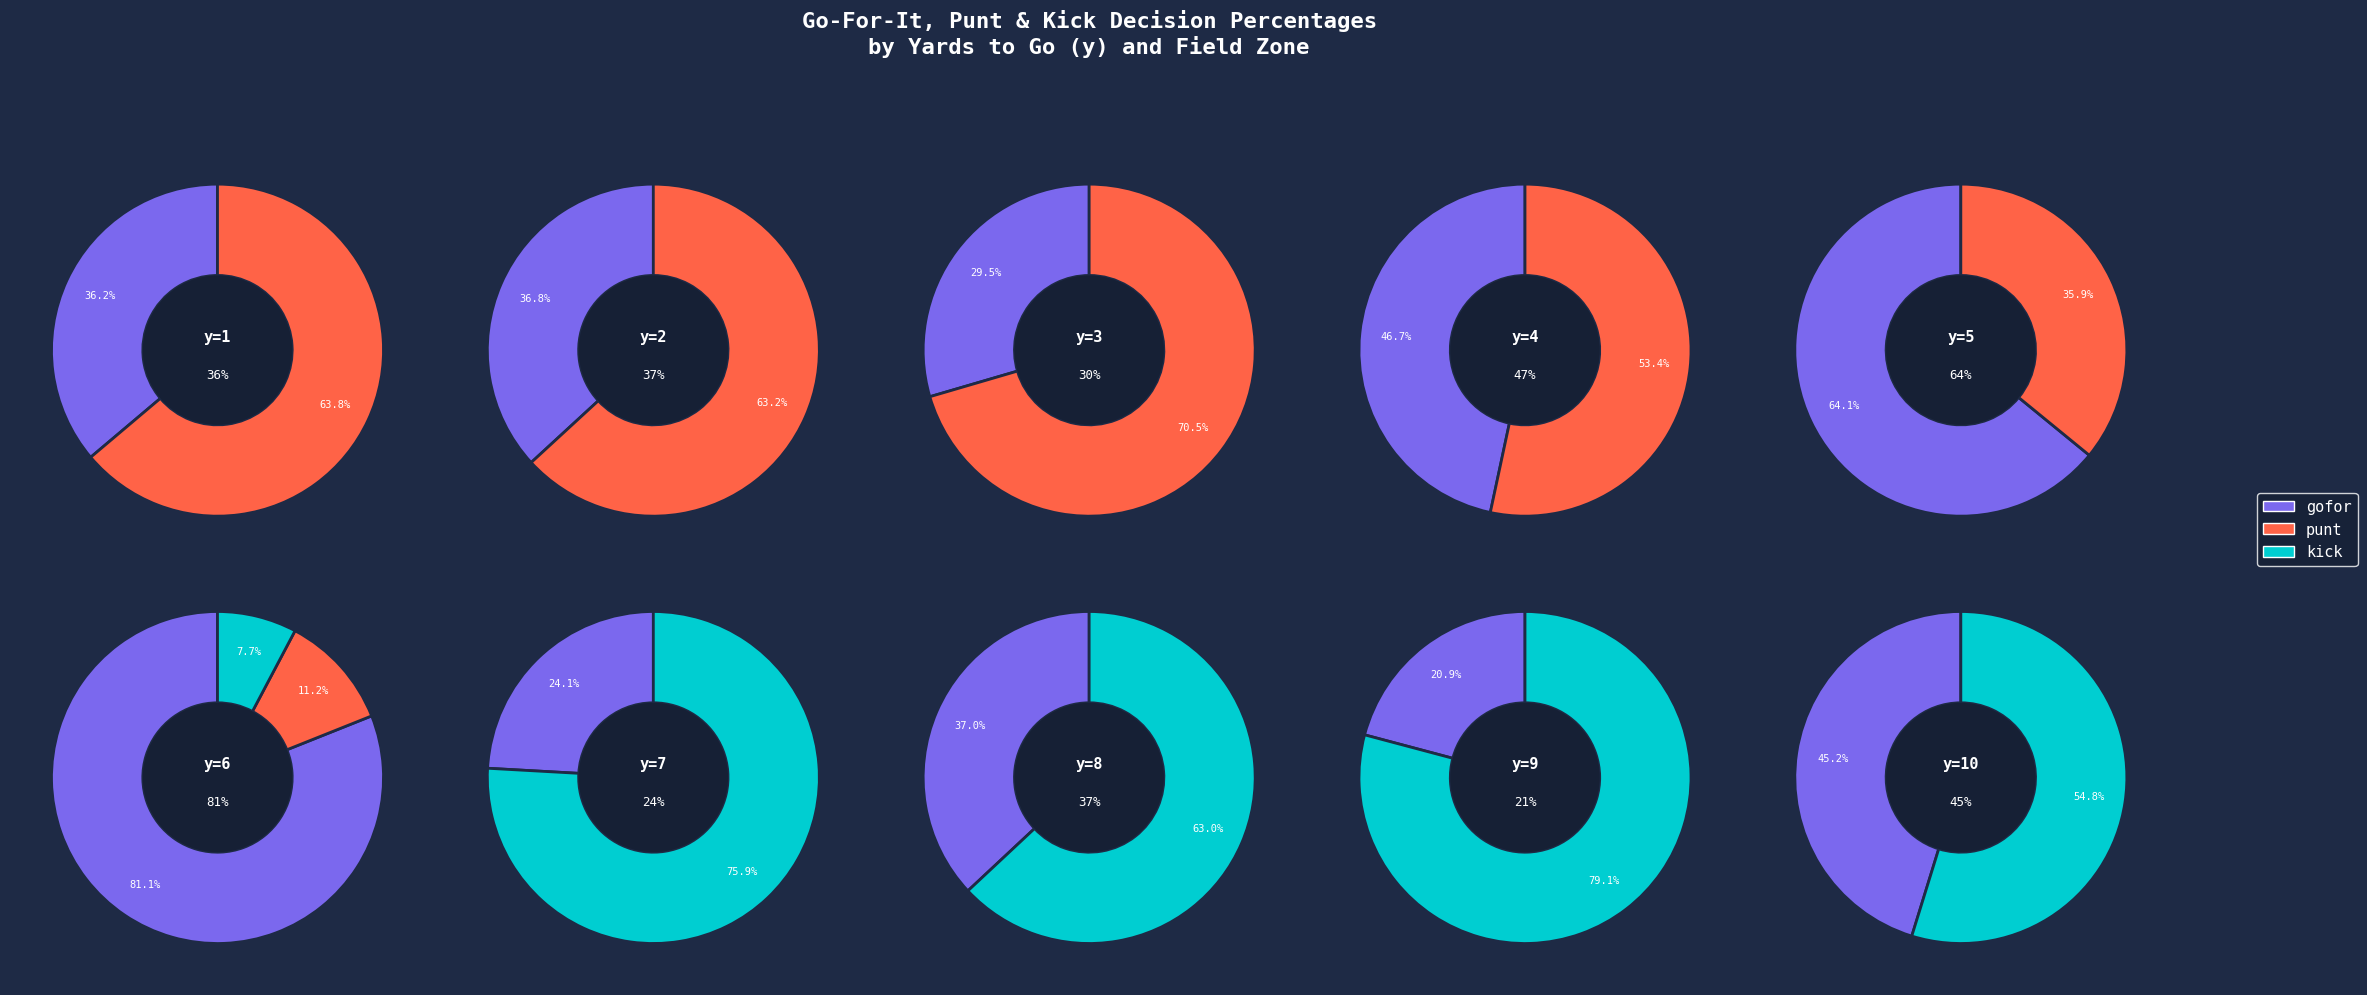

Which has a higher value, 2 or 0?

2